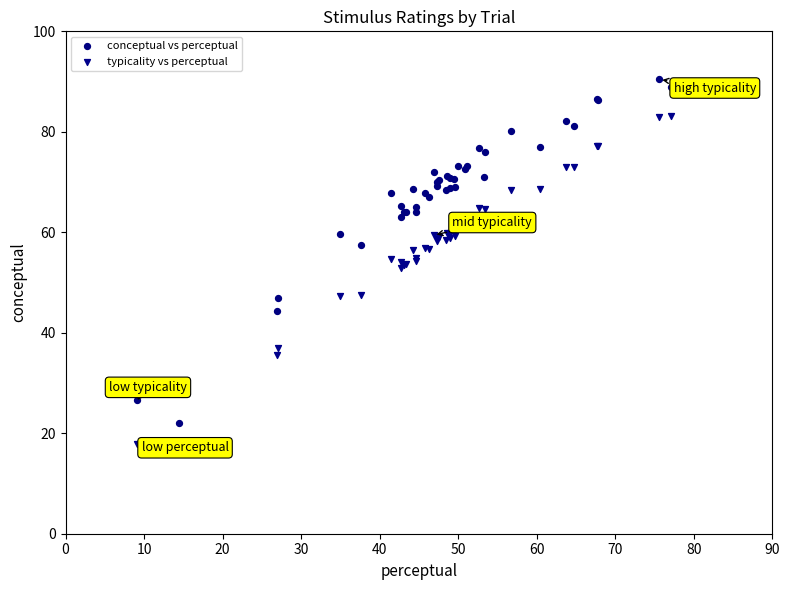

Which series contains the lowest Y value?

typicality vs perceptual